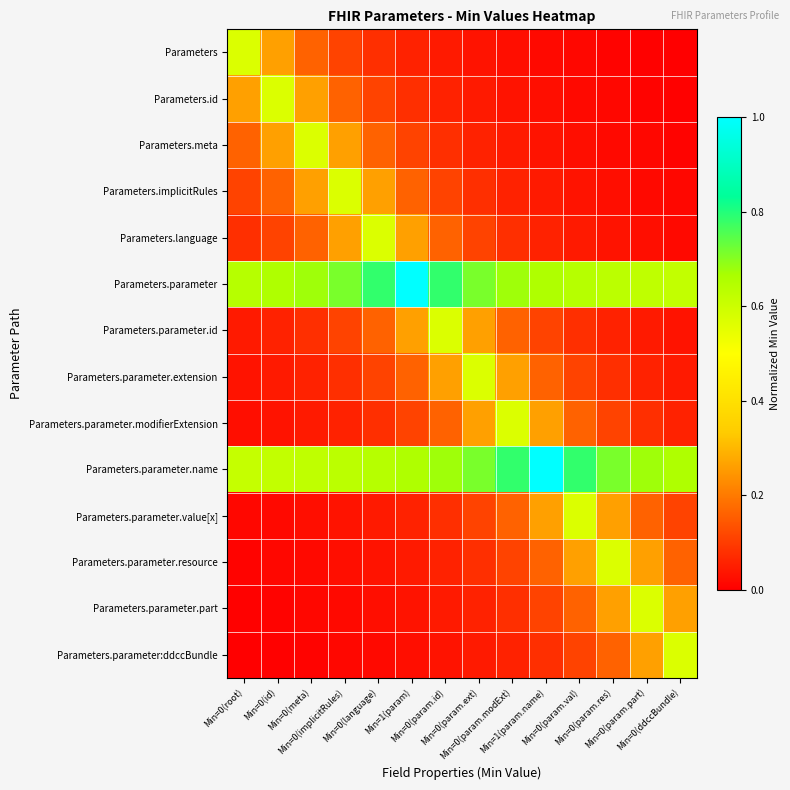

Reading right to left, extract all data points from this chart.

Parameters: Min=0(ddccBundle)=0.0	Min=0(param.part)=0.0	Min=0(param.res)=0.0	Min=0(param.val)=0.0	Min=1(param.name)=0.0	Min=0(param.modExt)=0.0	Min=0(param.ext)=0.0	Min=0(param.id)=0.0	Min=1(param)=0.1	Min=0(language)=0.1	Min=0(implicitRules)=0.1	Min=0(meta)=0.2	Min=0(id)=0.3	Min=0(root)=0.6
Parameters.id: Min=0(ddccBundle)=0.0	Min=0(param.part)=0.0	Min=0(param.res)=0.0	Min=0(param.val)=0.0	Min=1(param.name)=0.0	Min=0(param.modExt)=0.0	Min=0(param.ext)=0.0	Min=0(param.id)=0.1	Min=1(param)=0.1	Min=0(language)=0.1	Min=0(implicitRules)=0.2	Min=0(meta)=0.3	Min=0(id)=0.6	Min=0(root)=0.3
Parameters.meta: Min=0(ddccBundle)=0.0	Min=0(param.part)=0.0	Min=0(param.res)=0.0	Min=0(param.val)=0.0	Min=1(param.name)=0.0	Min=0(param.modExt)=0.0	Min=0(param.ext)=0.1	Min=0(param.id)=0.1	Min=1(param)=0.1	Min=0(language)=0.2	Min=0(implicitRules)=0.3	Min=0(meta)=0.6	Min=0(id)=0.3	Min=0(root)=0.2
Parameters.implicitRules: Min=0(ddccBundle)=0.0	Min=0(param.part)=0.0	Min=0(param.res)=0.0	Min=0(param.val)=0.0	Min=1(param.name)=0.0	Min=0(param.modExt)=0.1	Min=0(param.ext)=0.1	Min=0(param.id)=0.1	Min=1(param)=0.2	Min=0(language)=0.3	Min=0(implicitRules)=0.6	Min=0(meta)=0.3	Min=0(id)=0.2	Min=0(root)=0.1
Parameters.language: Min=0(ddccBundle)=0.0	Min=0(param.part)=0.0	Min=0(param.res)=0.0	Min=0(param.val)=0.0	Min=1(param.name)=0.1	Min=0(param.modExt)=0.1	Min=0(param.ext)=0.1	Min=0(param.id)=0.2	Min=1(param)=0.3	Min=0(language)=0.6	Min=0(implicitRules)=0.3	Min=0(meta)=0.2	Min=0(id)=0.1	Min=0(root)=0.1
Parameters.parameter: Min=0(ddccBundle)=0.6	Min=0(param.part)=0.6	Min=0(param.res)=0.6	Min=0(param.val)=0.6	Min=1(param.name)=0.7	Min=0(param.modExt)=0.7	Min=0(param.ext)=0.7	Min=0(param.id)=0.8	Min=1(param)=1.0	Min=0(language)=0.8	Min=0(implicitRules)=0.7	Min=0(meta)=0.7	Min=0(id)=0.7	Min=0(root)=0.6
Parameters.parameter.id: Min=0(ddccBundle)=0.0	Min=0(param.part)=0.0	Min=0(param.res)=0.1	Min=0(param.val)=0.1	Min=1(param.name)=0.1	Min=0(param.modExt)=0.2	Min=0(param.ext)=0.3	Min=0(param.id)=0.6	Min=1(param)=0.3	Min=0(language)=0.2	Min=0(implicitRules)=0.1	Min=0(meta)=0.1	Min=0(id)=0.1	Min=0(root)=0.0
Parameters.parameter.extension: Min=0(ddccBundle)=0.0	Min=0(param.part)=0.1	Min=0(param.res)=0.1	Min=0(param.val)=0.1	Min=1(param.name)=0.2	Min=0(param.modExt)=0.3	Min=0(param.ext)=0.6	Min=0(param.id)=0.3	Min=1(param)=0.2	Min=0(language)=0.1	Min=0(implicitRules)=0.1	Min=0(meta)=0.1	Min=0(id)=0.0	Min=0(root)=0.0
Parameters.parameter.modifierExtension: Min=0(ddccBundle)=0.1	Min=0(param.part)=0.1	Min=0(param.res)=0.1	Min=0(param.val)=0.2	Min=1(param.name)=0.3	Min=0(param.modExt)=0.6	Min=0(param.ext)=0.3	Min=0(param.id)=0.2	Min=1(param)=0.1	Min=0(language)=0.1	Min=0(implicitRules)=0.1	Min=0(meta)=0.0	Min=0(id)=0.0	Min=0(root)=0.0
Parameters.parameter.name: Min=0(ddccBundle)=0.7	Min=0(param.part)=0.7	Min=0(param.res)=0.7	Min=0(param.val)=0.8	Min=1(param.name)=1.0	Min=0(param.modExt)=0.8	Min=0(param.ext)=0.7	Min=0(param.id)=0.7	Min=1(param)=0.7	Min=0(language)=0.6	Min=0(implicitRules)=0.6	Min=0(meta)=0.6	Min=0(id)=0.6	Min=0(root)=0.6
Parameters.parameter.value[x]: Min=0(ddccBundle)=0.1	Min=0(param.part)=0.2	Min=0(param.res)=0.3	Min=0(param.val)=0.6	Min=1(param.name)=0.3	Min=0(param.modExt)=0.2	Min=0(param.ext)=0.1	Min=0(param.id)=0.1	Min=1(param)=0.1	Min=0(language)=0.0	Min=0(implicitRules)=0.0	Min=0(meta)=0.0	Min=0(id)=0.0	Min=0(root)=0.0
Parameters.parameter.resource: Min=0(ddccBundle)=0.2	Min=0(param.part)=0.3	Min=0(param.res)=0.6	Min=0(param.val)=0.3	Min=1(param.name)=0.2	Min=0(param.modExt)=0.1	Min=0(param.ext)=0.1	Min=0(param.id)=0.1	Min=1(param)=0.0	Min=0(language)=0.0	Min=0(implicitRules)=0.0	Min=0(meta)=0.0	Min=0(id)=0.0	Min=0(root)=0.0
Parameters.parameter.part: Min=0(ddccBundle)=0.3	Min=0(param.part)=0.6	Min=0(param.res)=0.3	Min=0(param.val)=0.2	Min=1(param.name)=0.1	Min=0(param.modExt)=0.1	Min=0(param.ext)=0.1	Min=0(param.id)=0.0	Min=1(param)=0.0	Min=0(language)=0.0	Min=0(implicitRules)=0.0	Min=0(meta)=0.0	Min=0(id)=0.0	Min=0(root)=0.0
Parameters.parameter:ddccBundle: Min=0(ddccBundle)=0.6	Min=0(param.part)=0.3	Min=0(param.res)=0.2	Min=0(param.val)=0.1	Min=1(param.name)=0.1	Min=0(param.modExt)=0.1	Min=0(param.ext)=0.0	Min=0(param.id)=0.0	Min=1(param)=0.0	Min=0(language)=0.0	Min=0(implicitRules)=0.0	Min=0(meta)=0.0	Min=0(id)=0.0	Min=0(root)=0.0